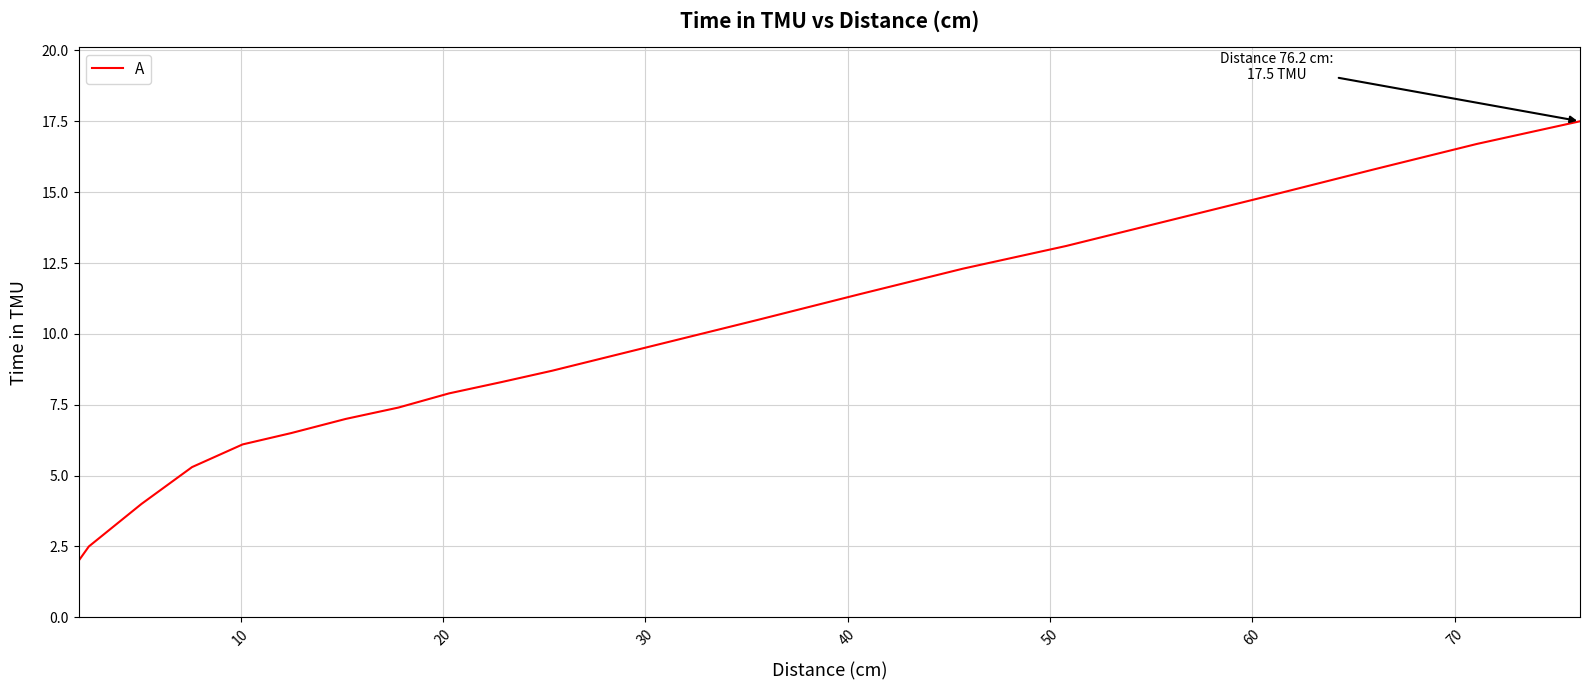

What is the difference between the maximum and minimum values?

15.5